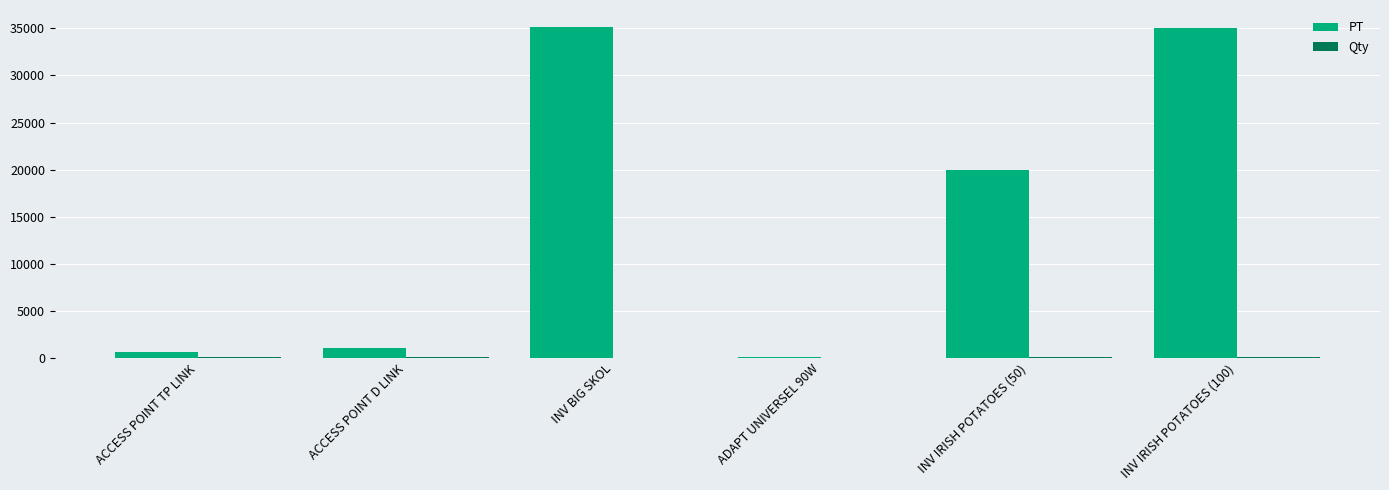

How many categories are shown in the chart?

6